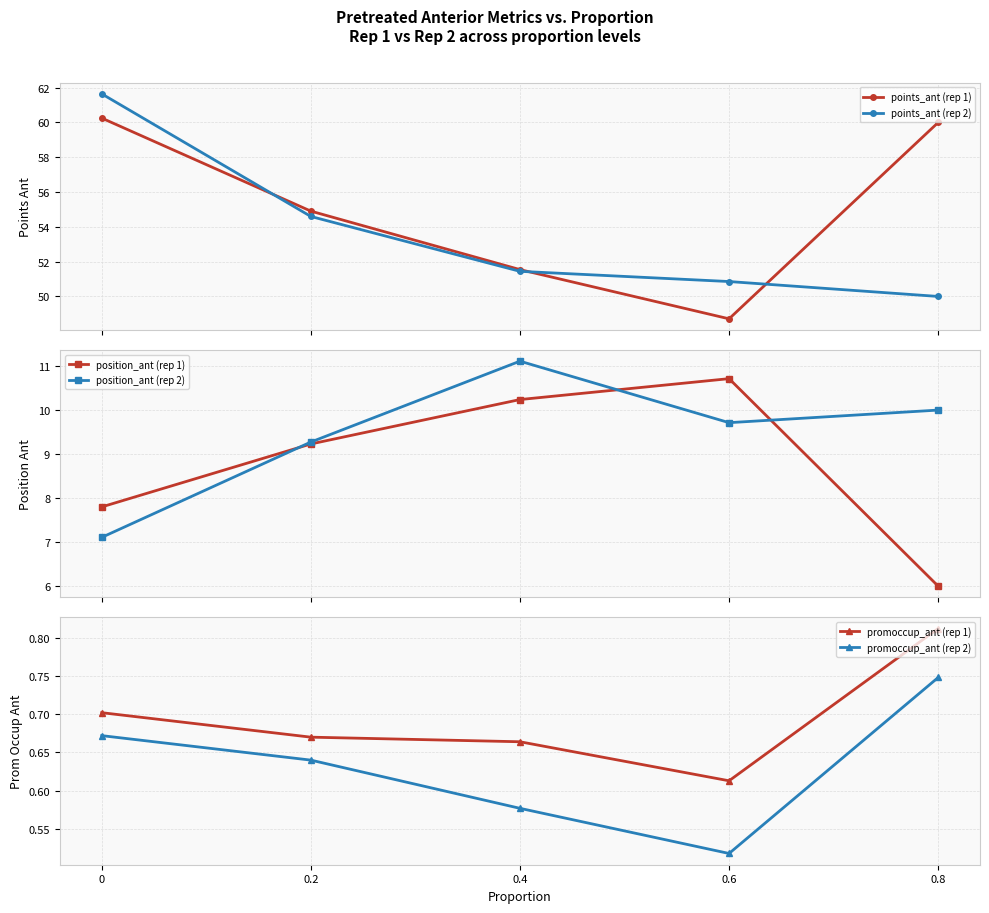

What is the label of the 4th point from the right?

0.2